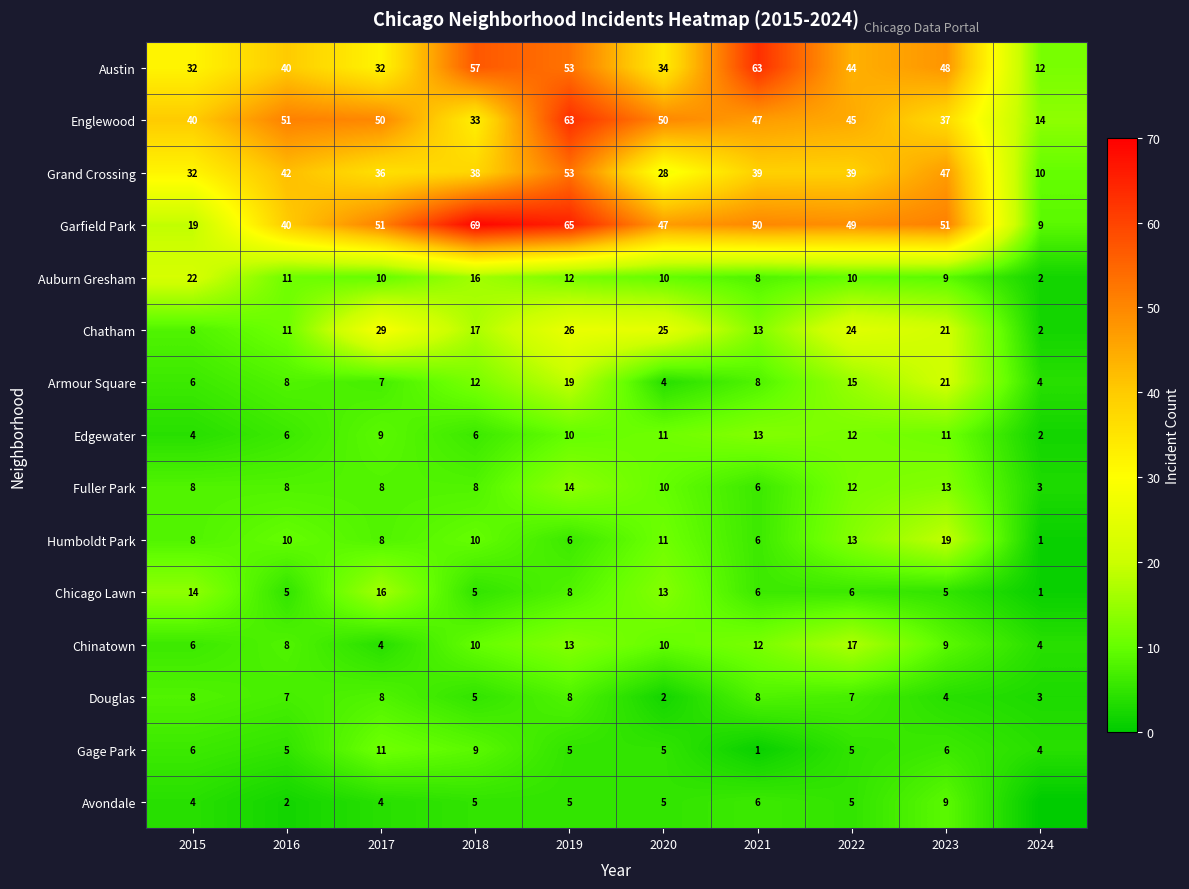

Count the Gage Park values in the range 5 to 6.

6